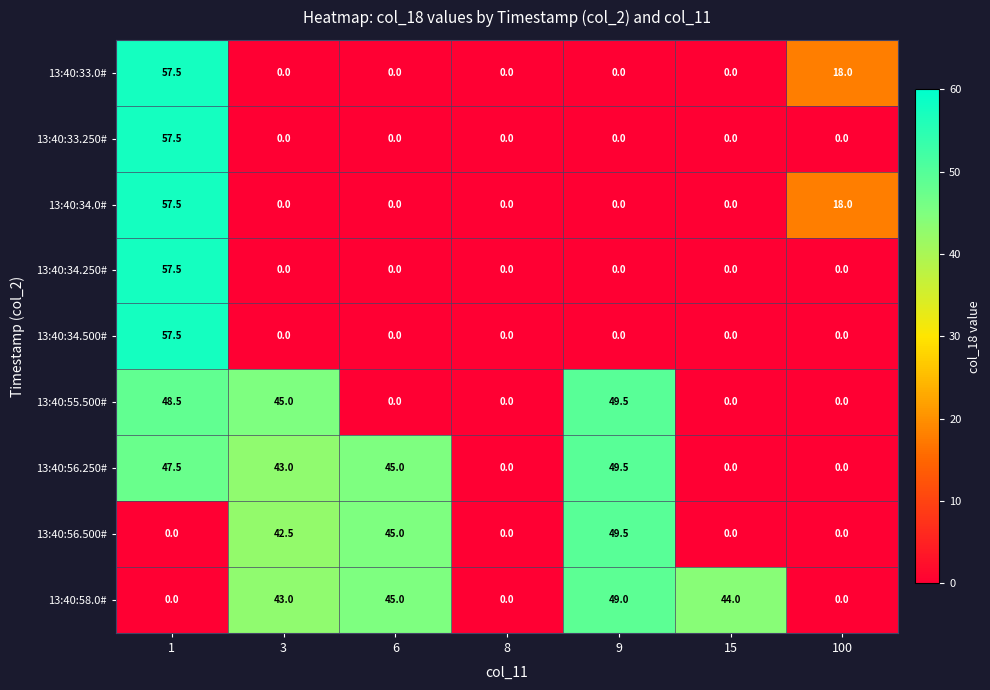

The value of 13:40:56.250# at 8 is 0.0. True or false?

True